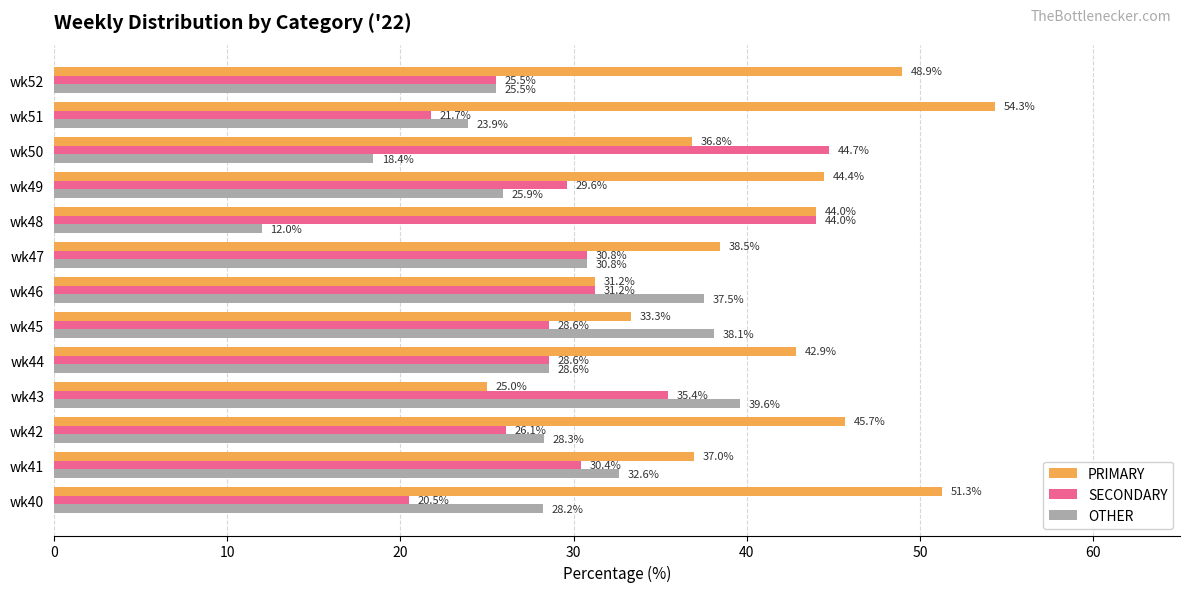

The PRIMARY series shows 16.3 at wk45. True or false?

False